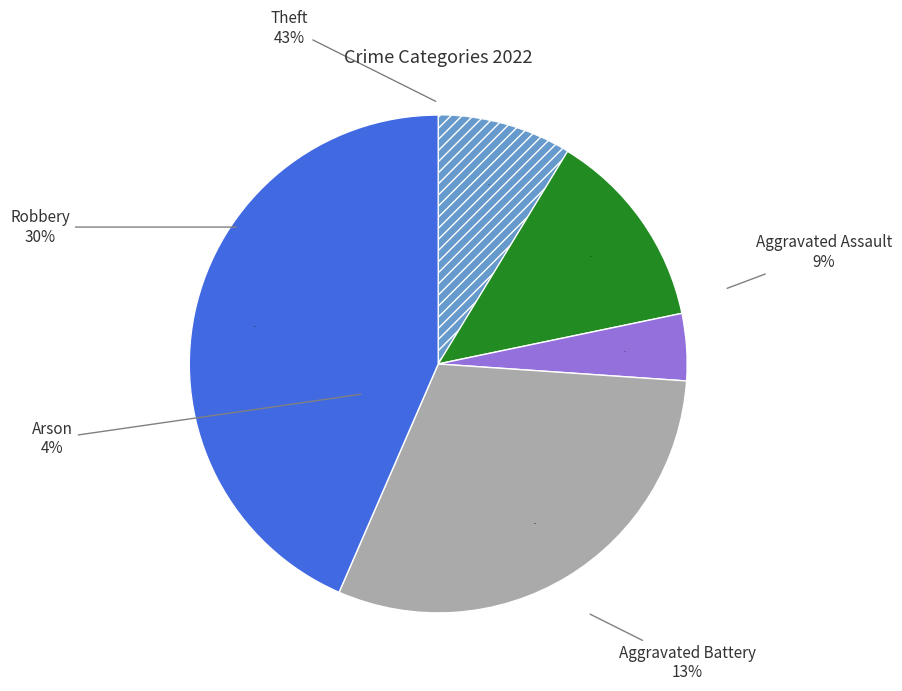

Do Arson and Aggravated Assault together represent more than half of the pie?

No